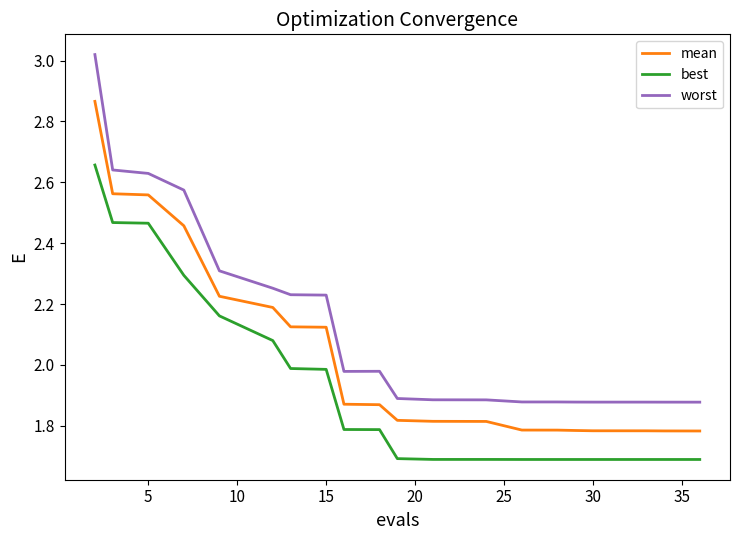

What are all the series names shown in the legend?

mean, best, worst